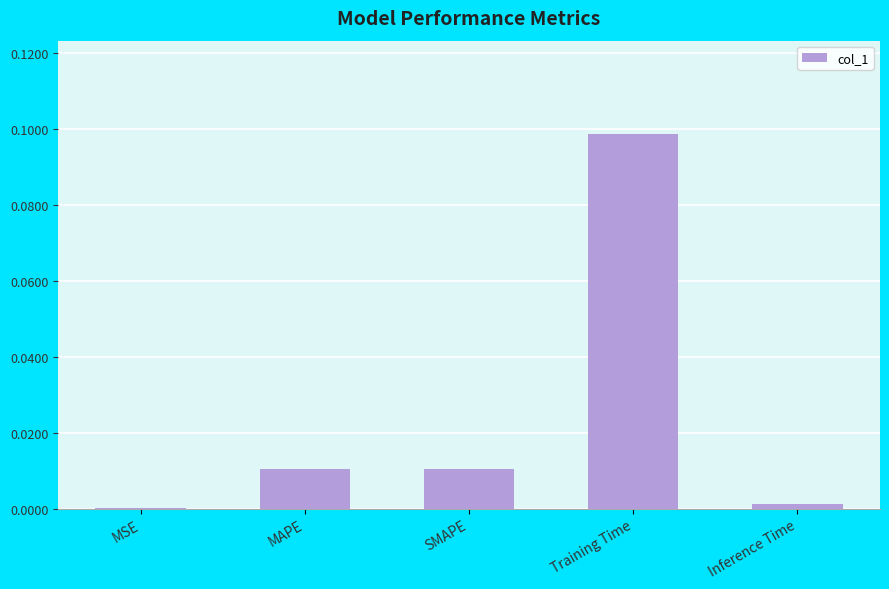

The chart shows a value of 0.0 at MAPE. True or false?

True